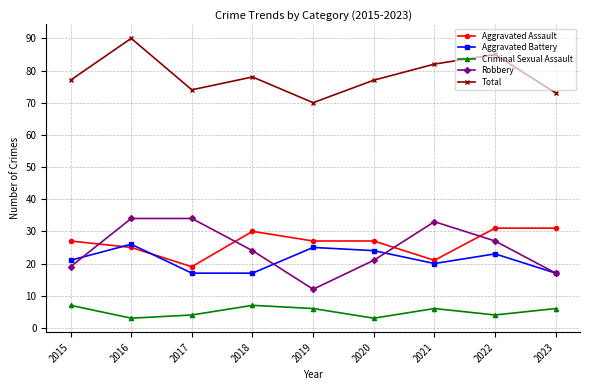

What is the approximate value of Aggravated Assault at 2022, to the nearest 5?

30